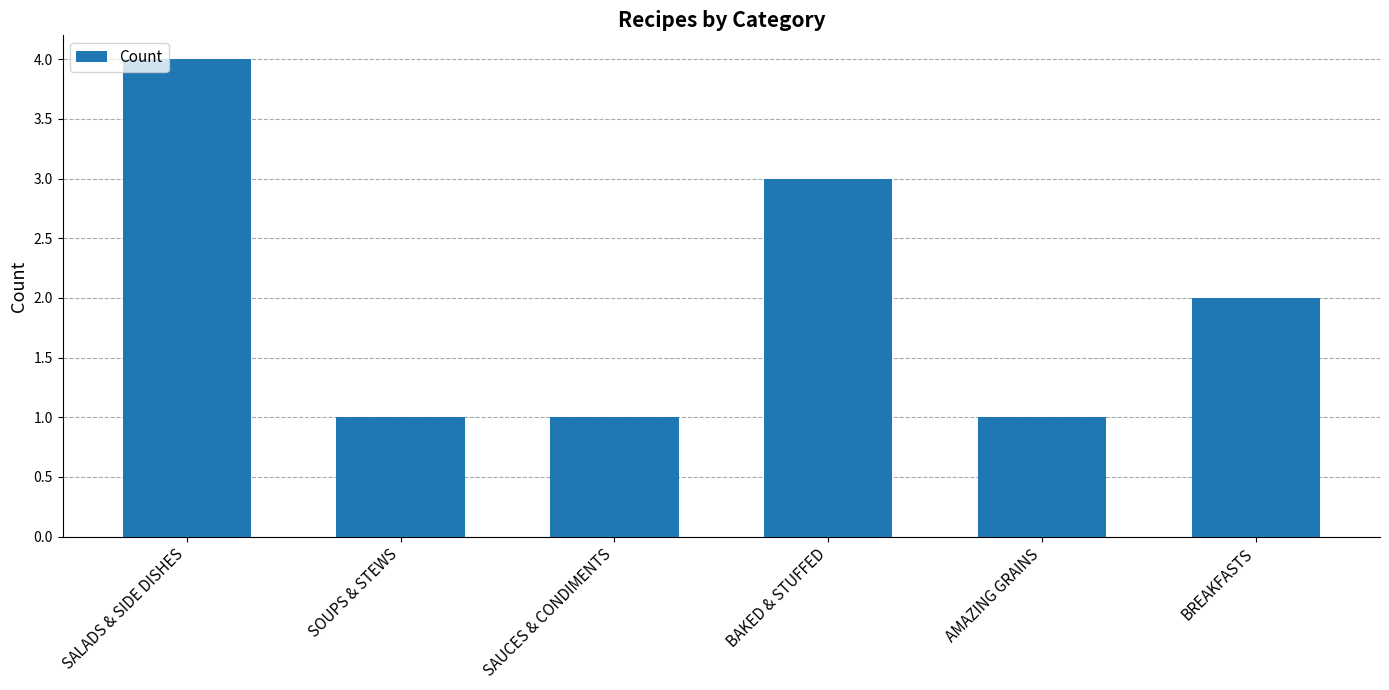

What position from the left is AMAZING GRAINS?

5